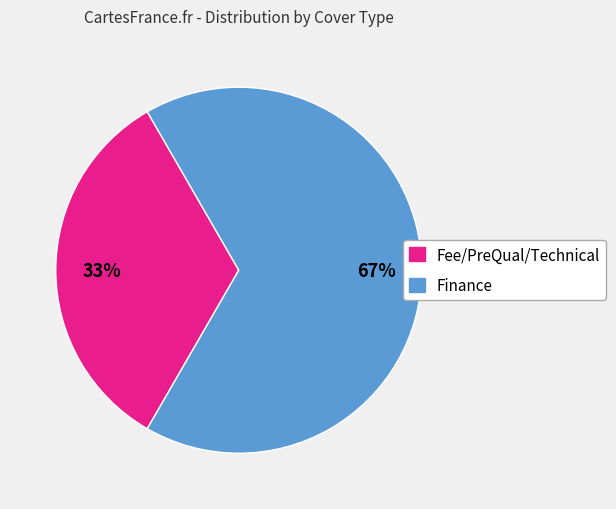

Does any single category account for the majority?

Yes